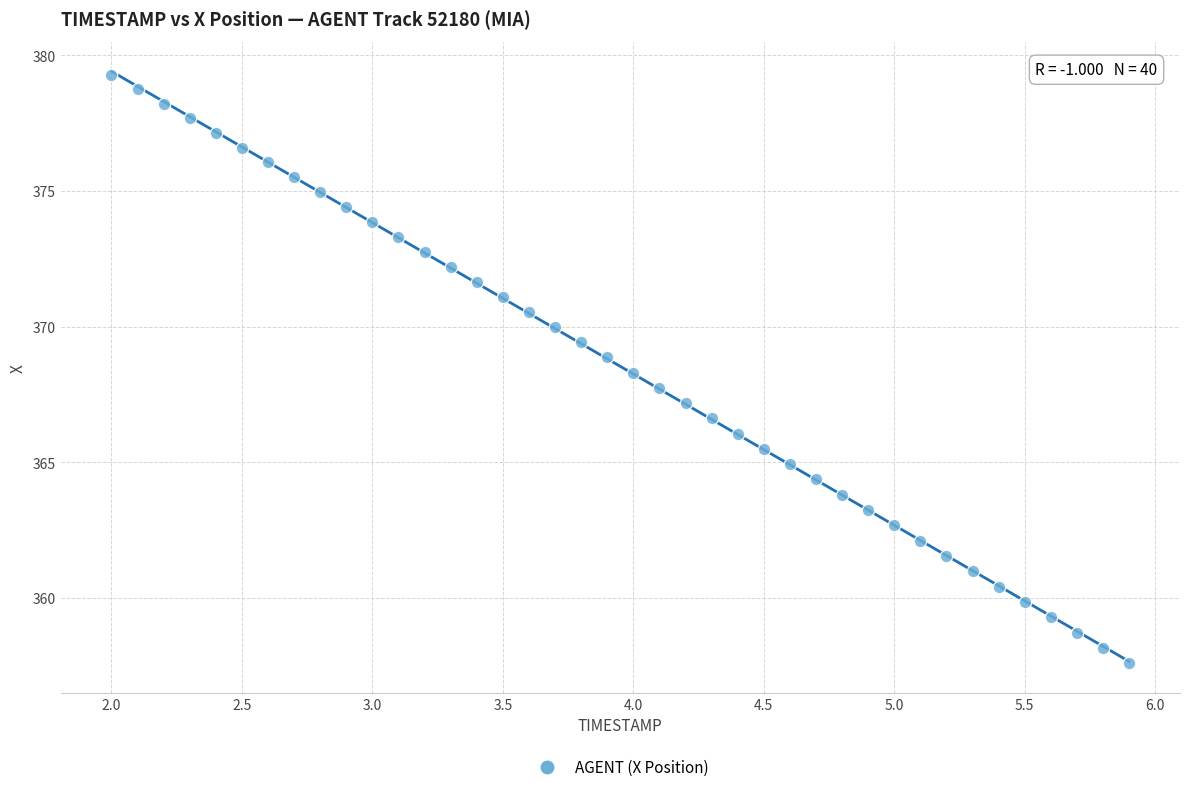

What is the range of X values (max minus min)?

3.9